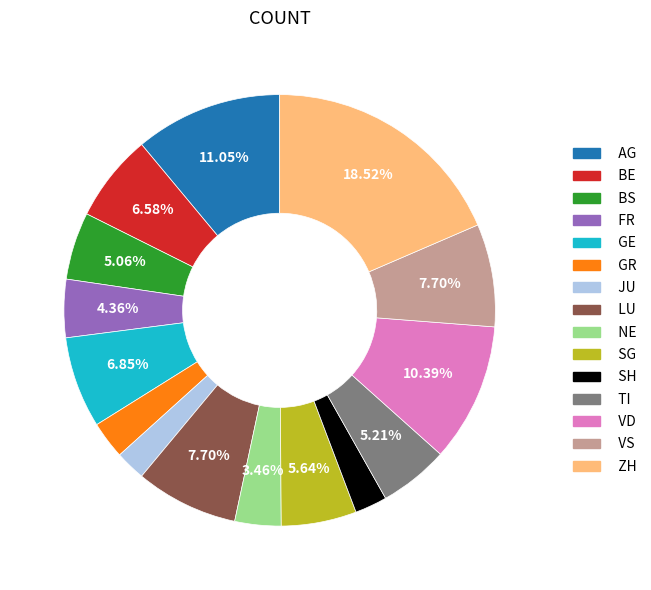

Which category has the biggest portion of the pie?

ZH